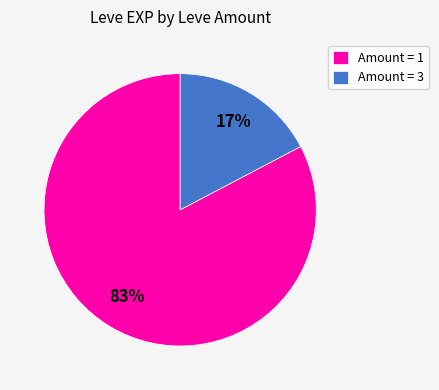

Combined, do Amount = 3 and Amount = 1 account for over 50%?

Yes